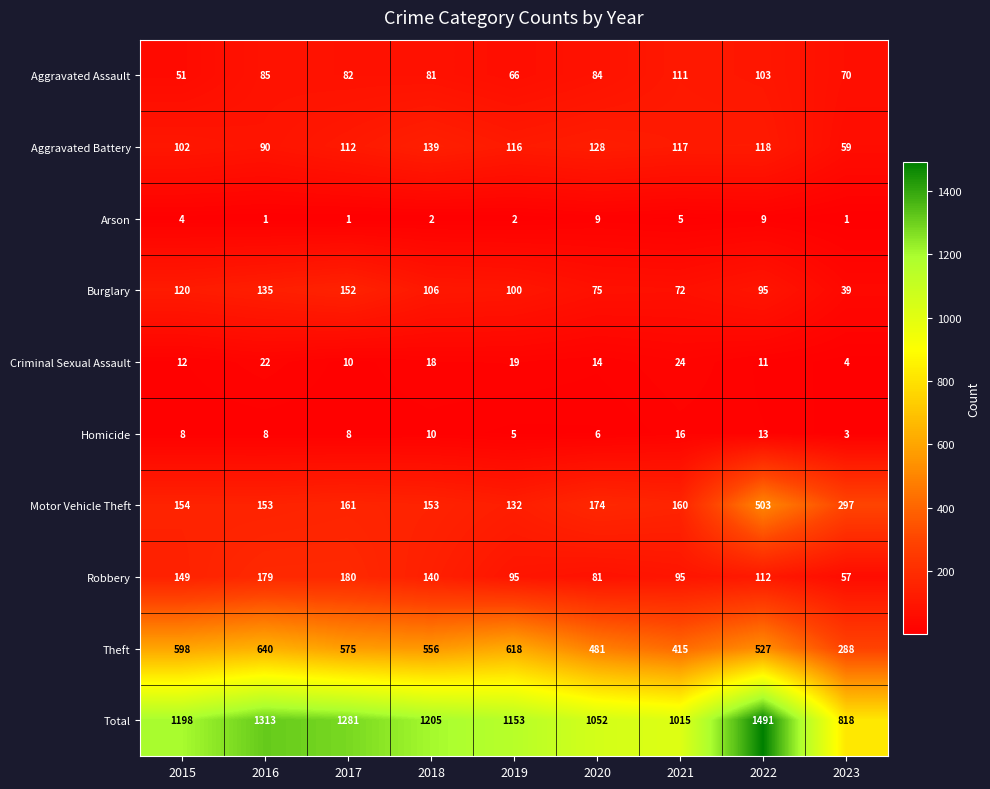

What value does the Theft series have at 2016, to the nearest 10?

640